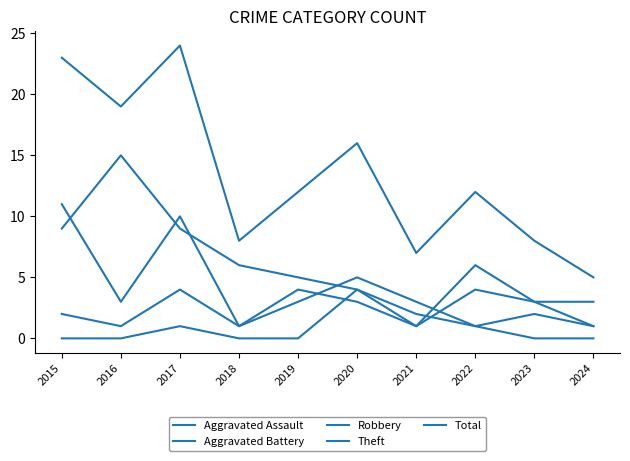

How many lines are shown in the chart?

5